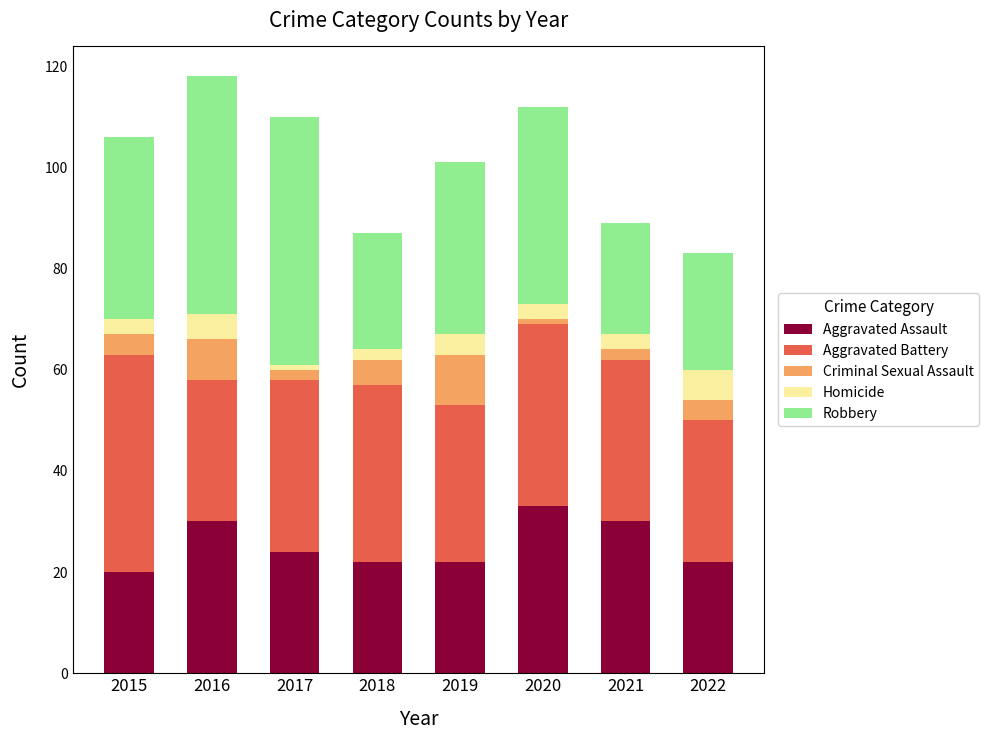

What is the total value across all series at 2016?

118